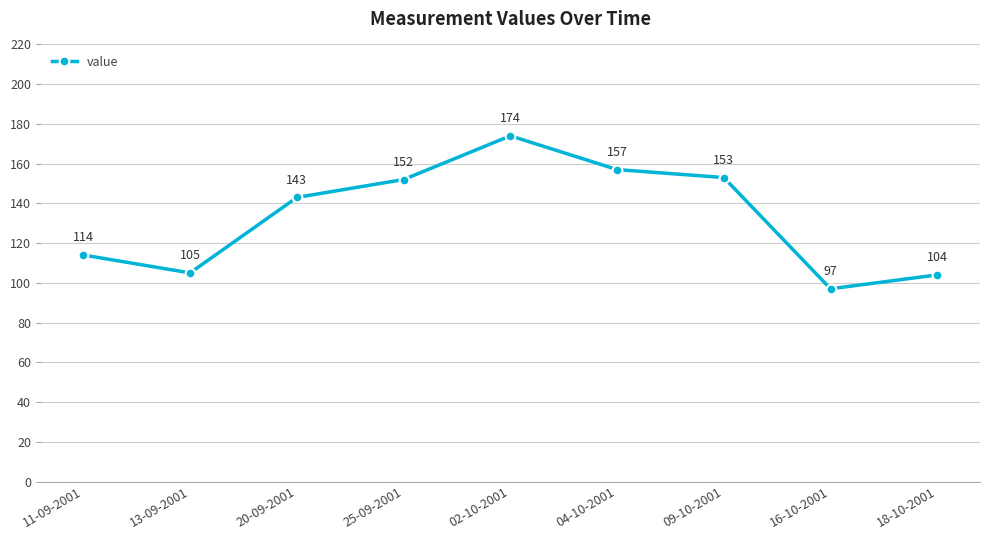

Reading left to right, transcribe all the data shown in this chart.

114	105	143	152	174	157	153	97	104